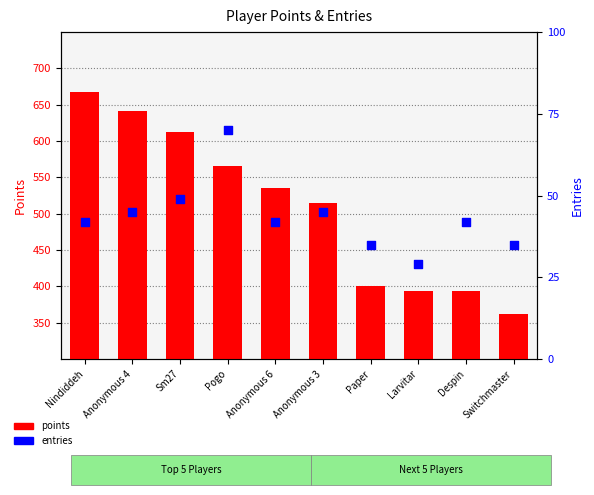

What are all the series names shown in the legend?

points, entries